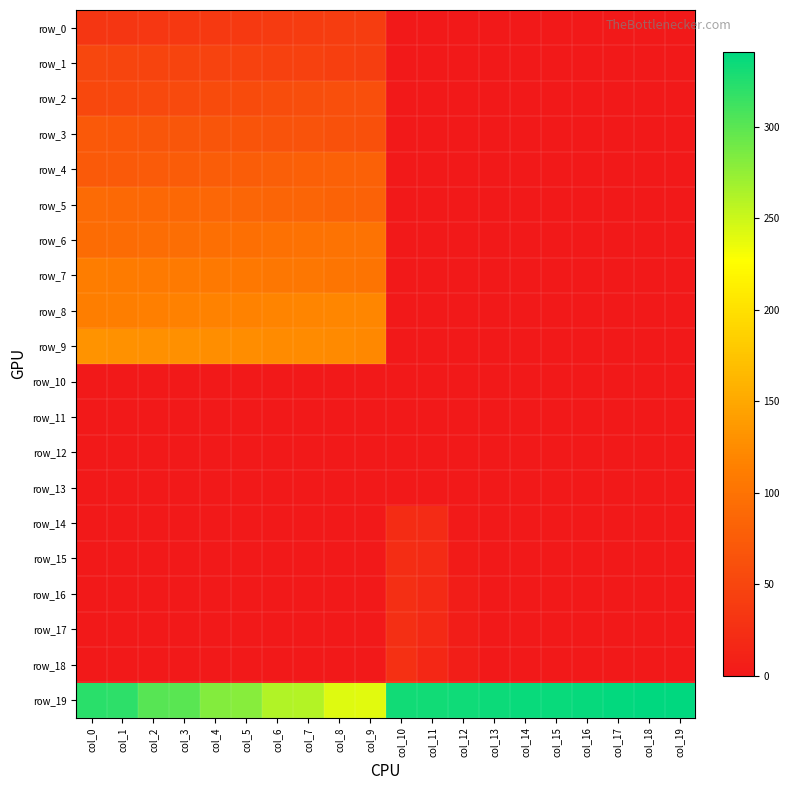

What value does the row_2 series have at col_0?

52.0